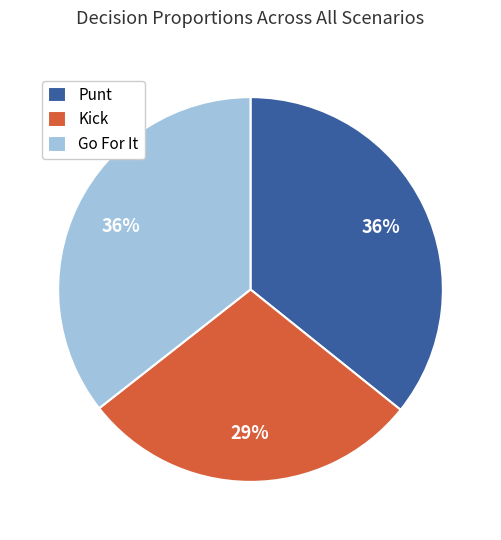

The Punt slice represents 30% of the pie. True or false?

False